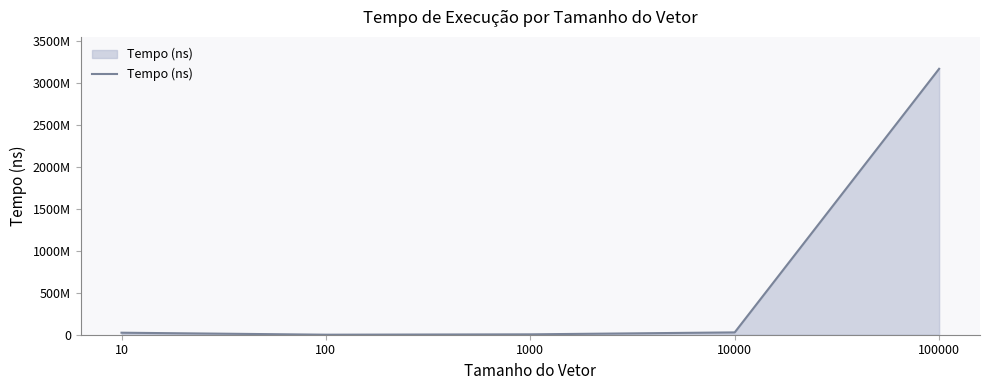

What is the difference between the second highest and second lowest values?

23261300